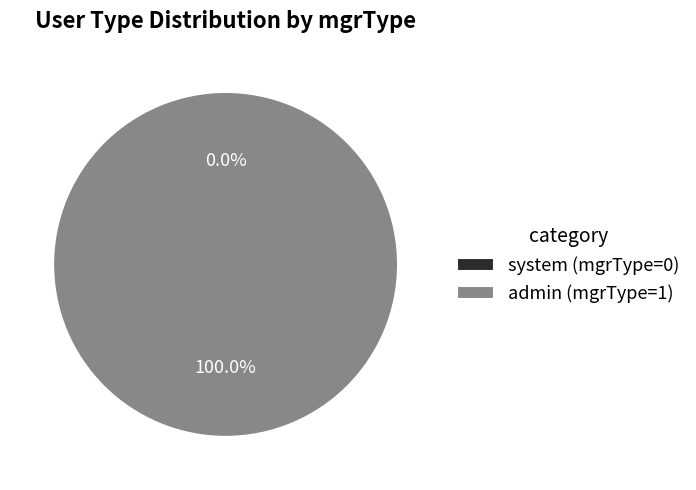

Is it true that system is 8% of the pie?

False